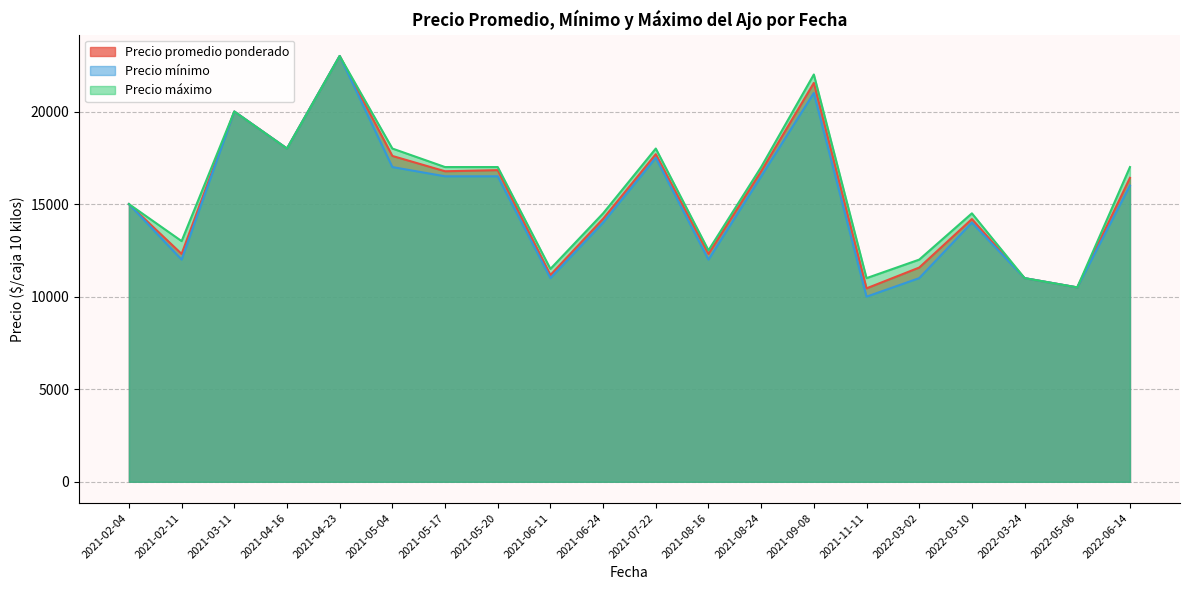

What is the label of the 14th point from the right?

2021-05-17